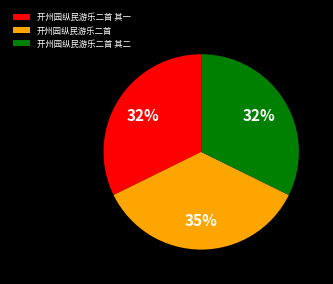

Is 开州园纵民游乐二首 其一 the majority of the pie?

No